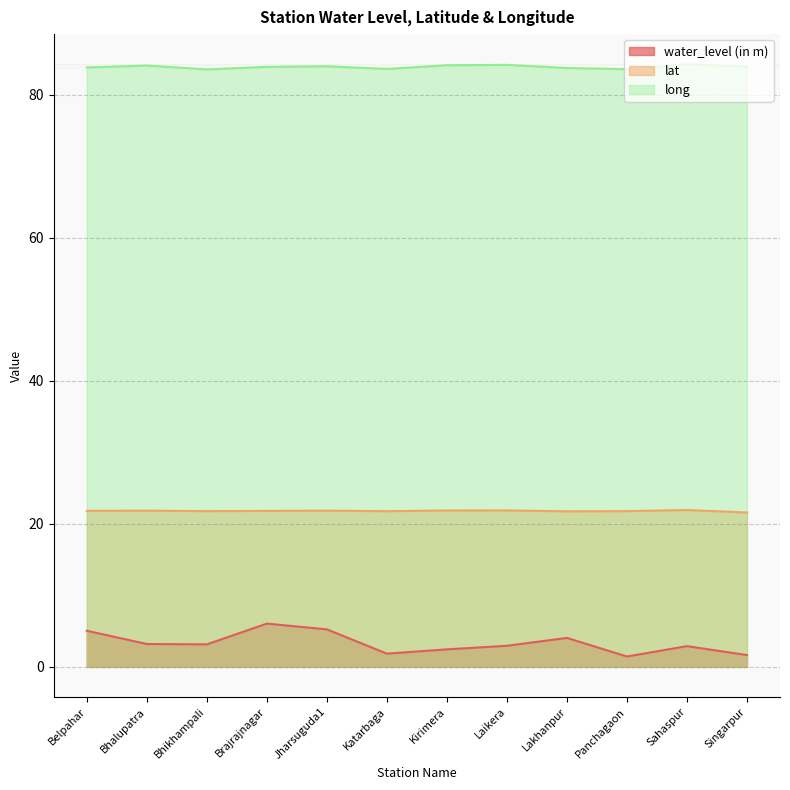

Is it true that water_level (in m) equals 4.7 at Bhalupatra?

False